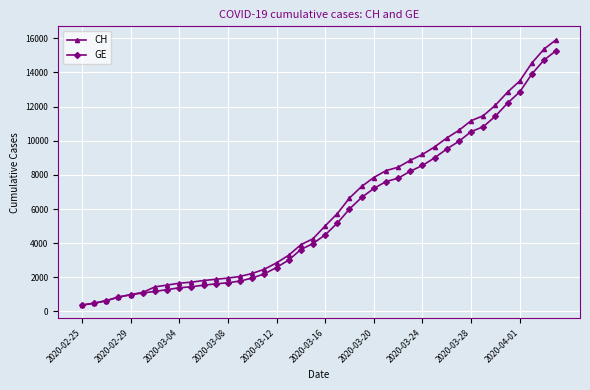

Which series has the largest range (max minus min)?

CH